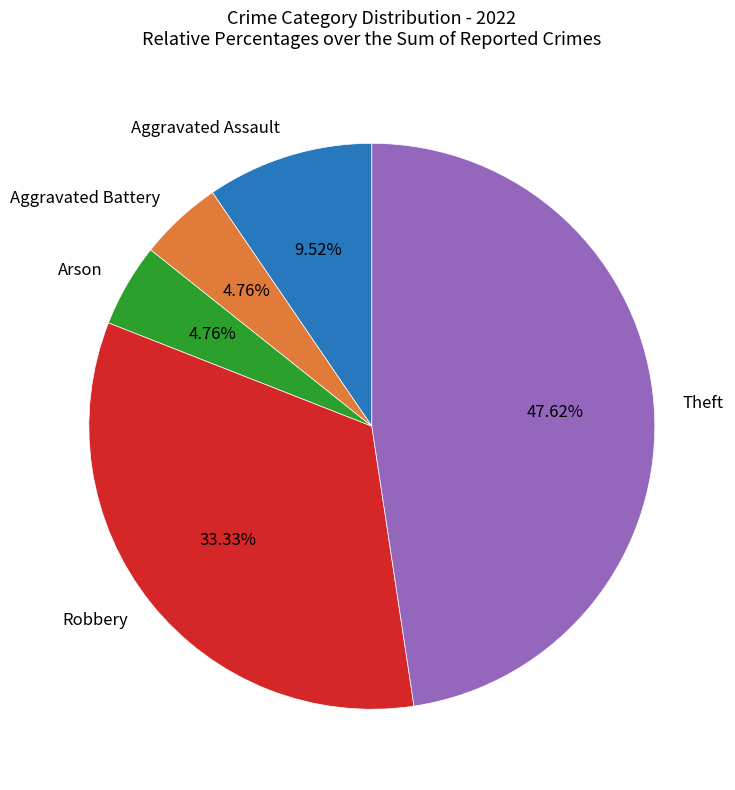

To the nearest percent, what is the difference between the Robbery and Arson slice percentages?

29%